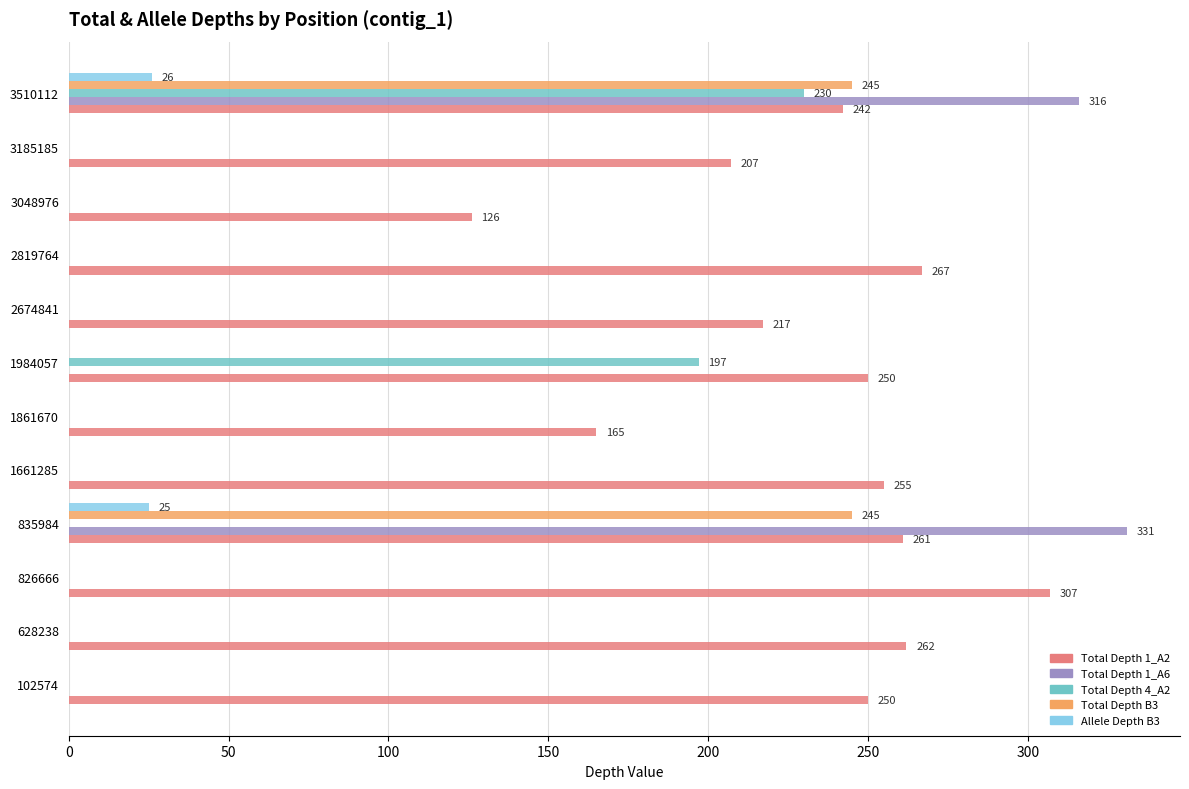

Which series changed the most between 1984057 and 3185185?

Total Depth 4_A2